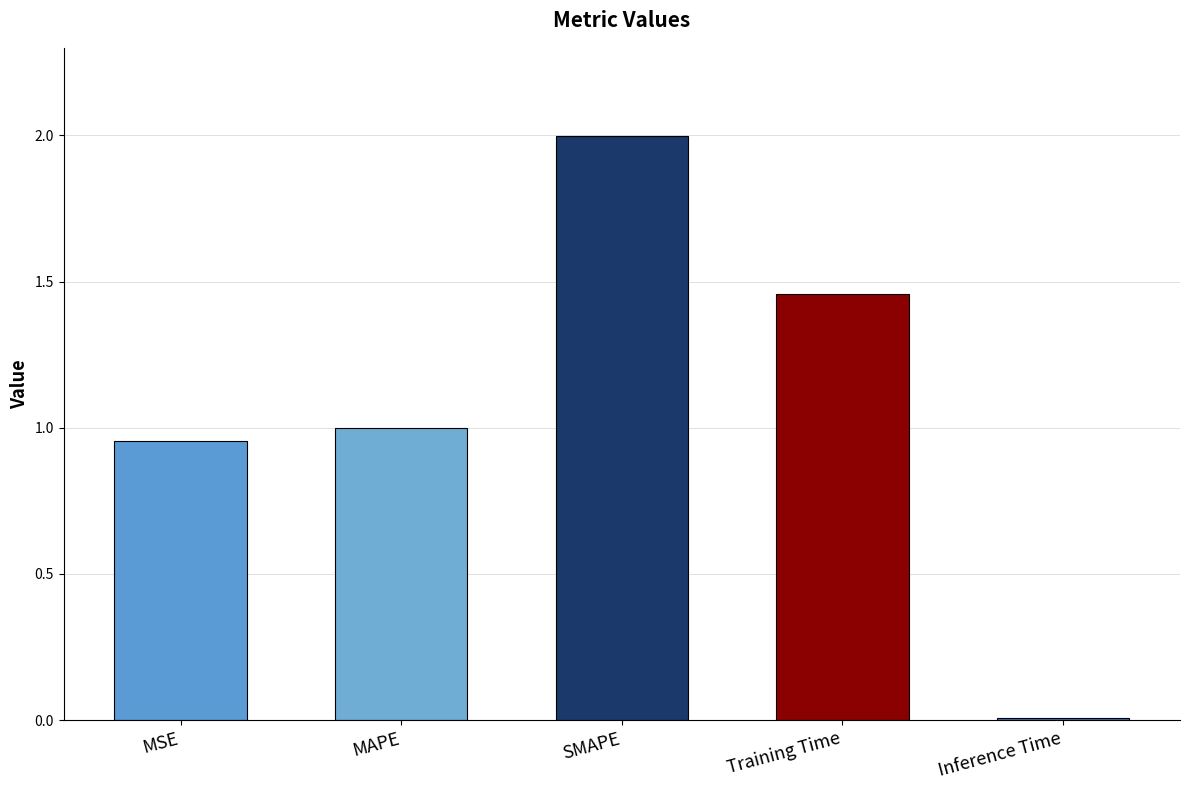

True or false: the data shows 0.3 at Training Time.

False